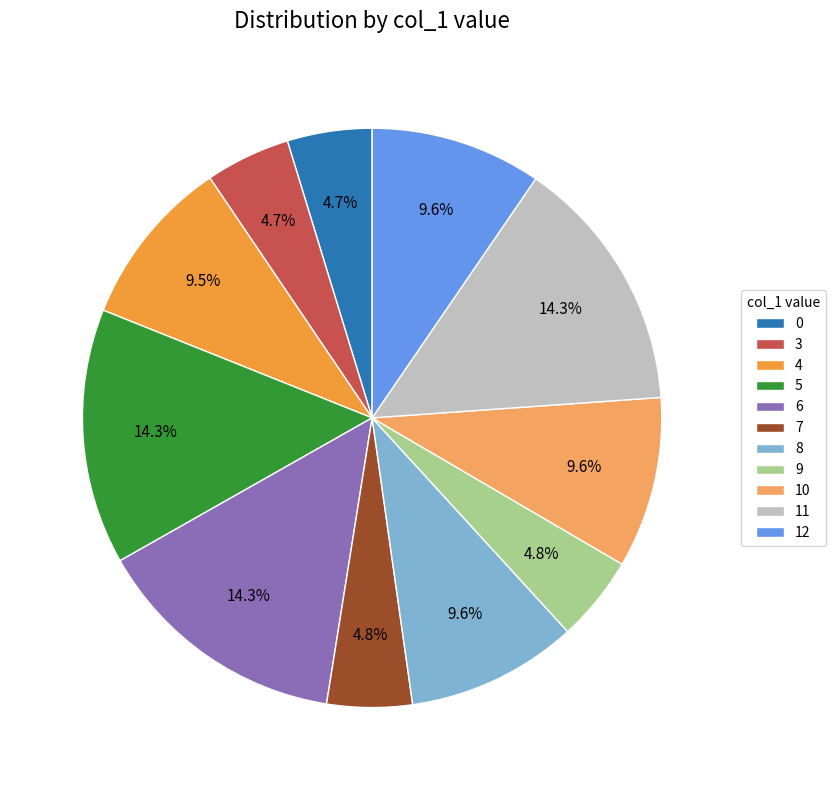

Is there any slice that represents more than half of the pie?

No